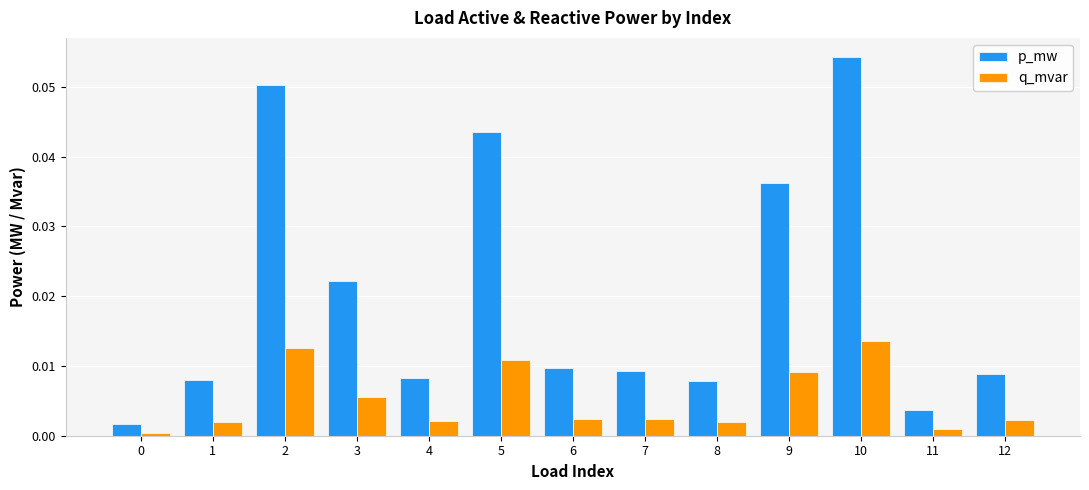

What are all the series names shown in the legend?

p_mw, q_mvar